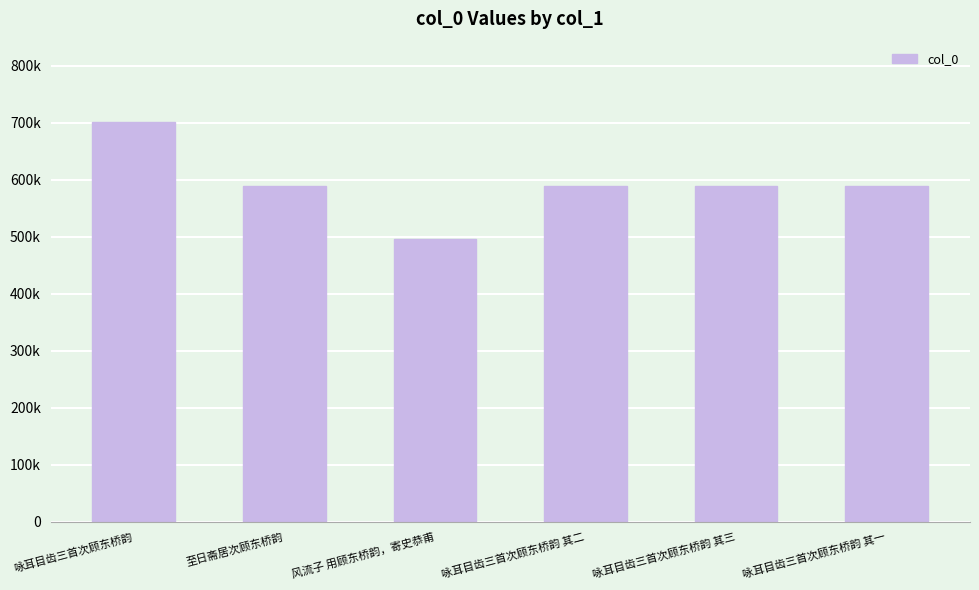

The chart shows a value of 356639 at 咏耳目齿三首次顾东桥韵. True or false?

False